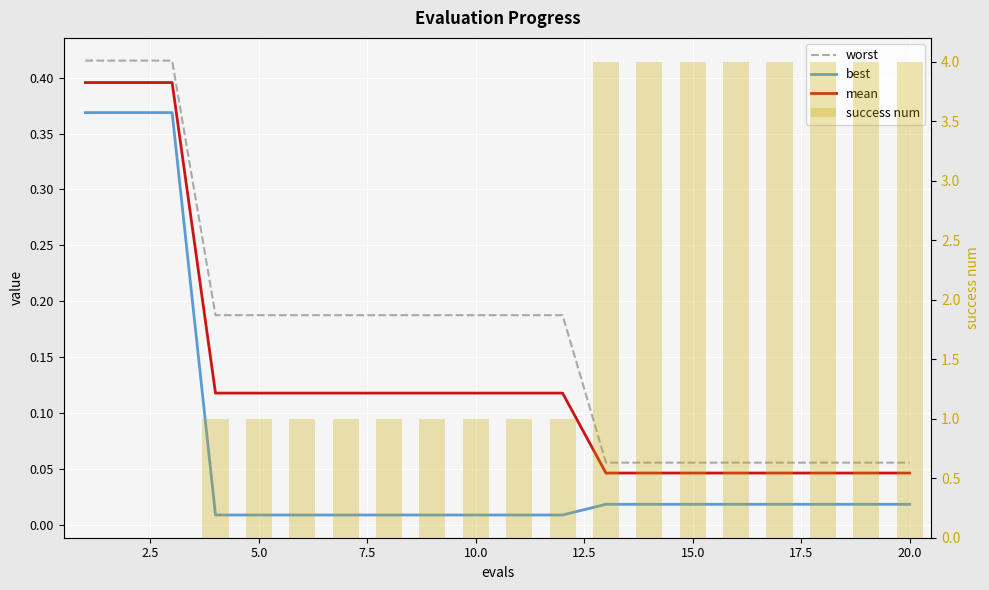

How many data points in success num are less than 1?

3